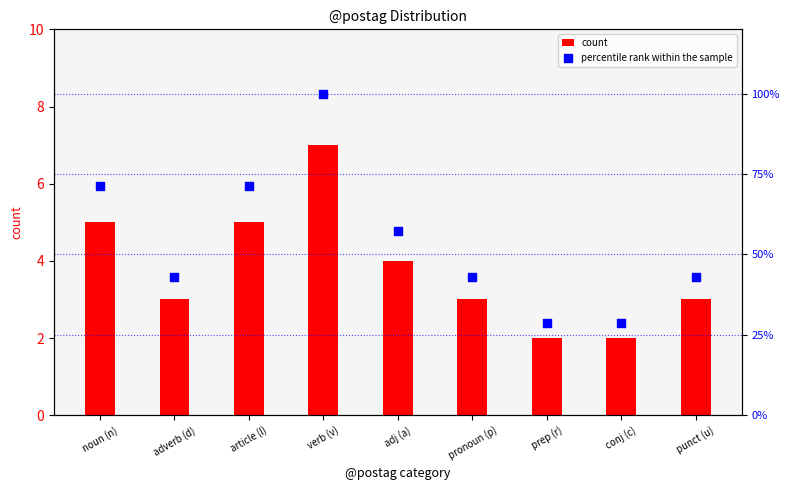

What are all the series names shown in the legend?

count, percentile rank within the sample